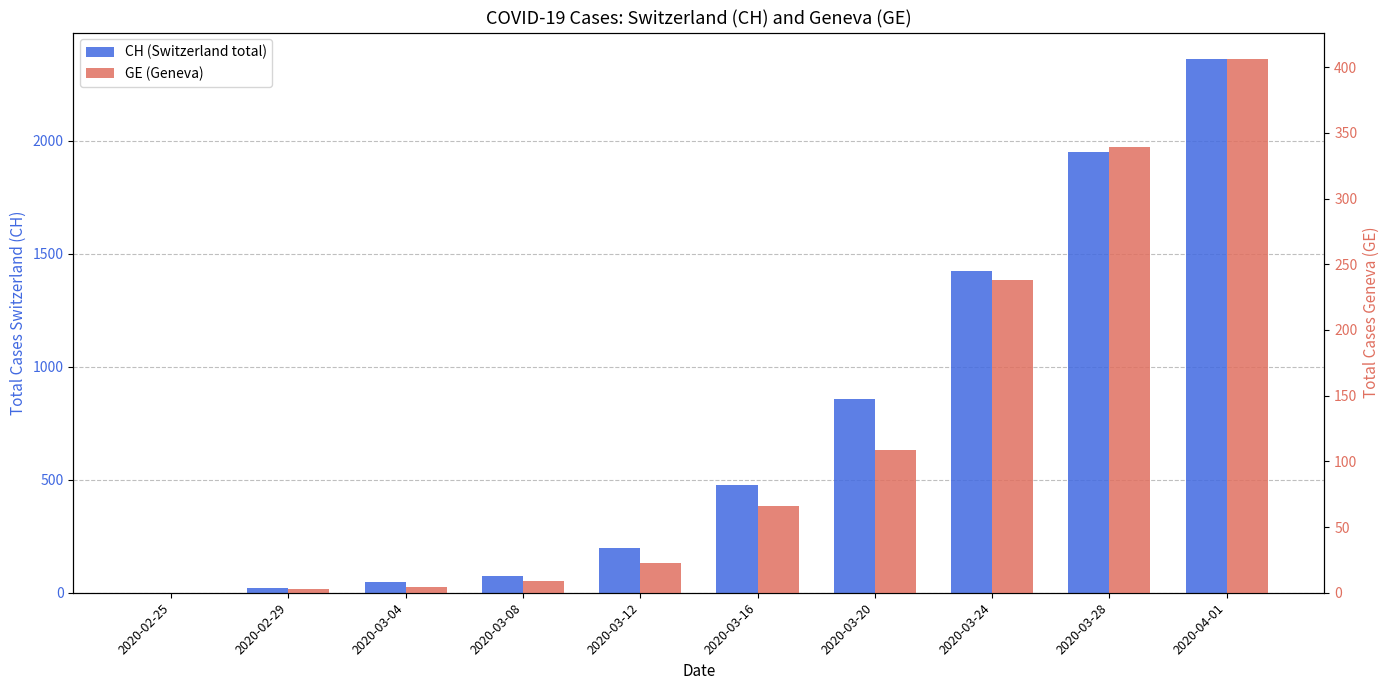

What is the value of the CH (Switzerland total) bar at the 10th from the left?

2360